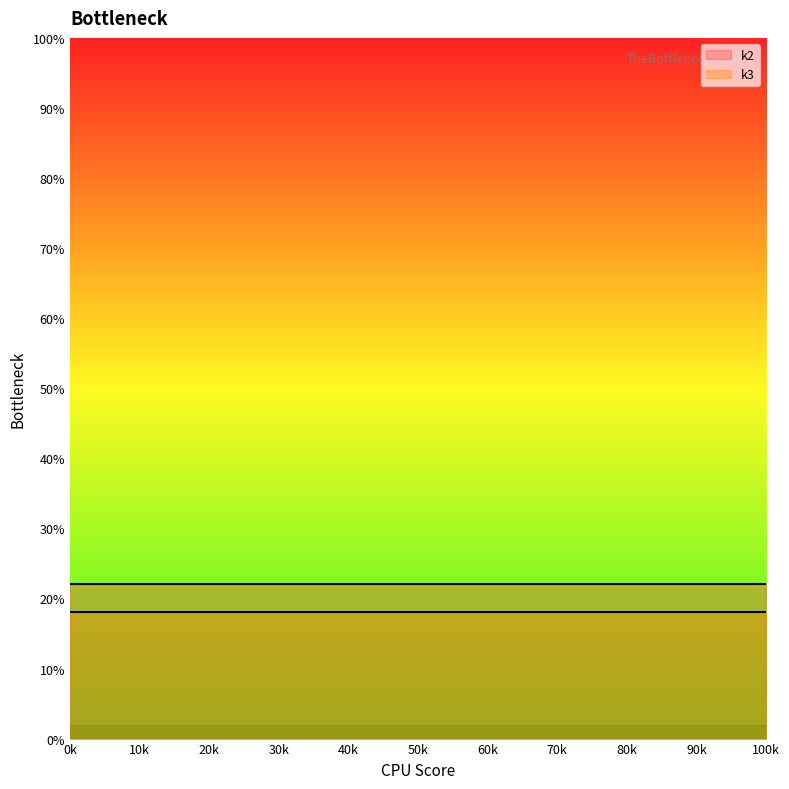

What is the value of the k2 point at the 7th from the left?

22